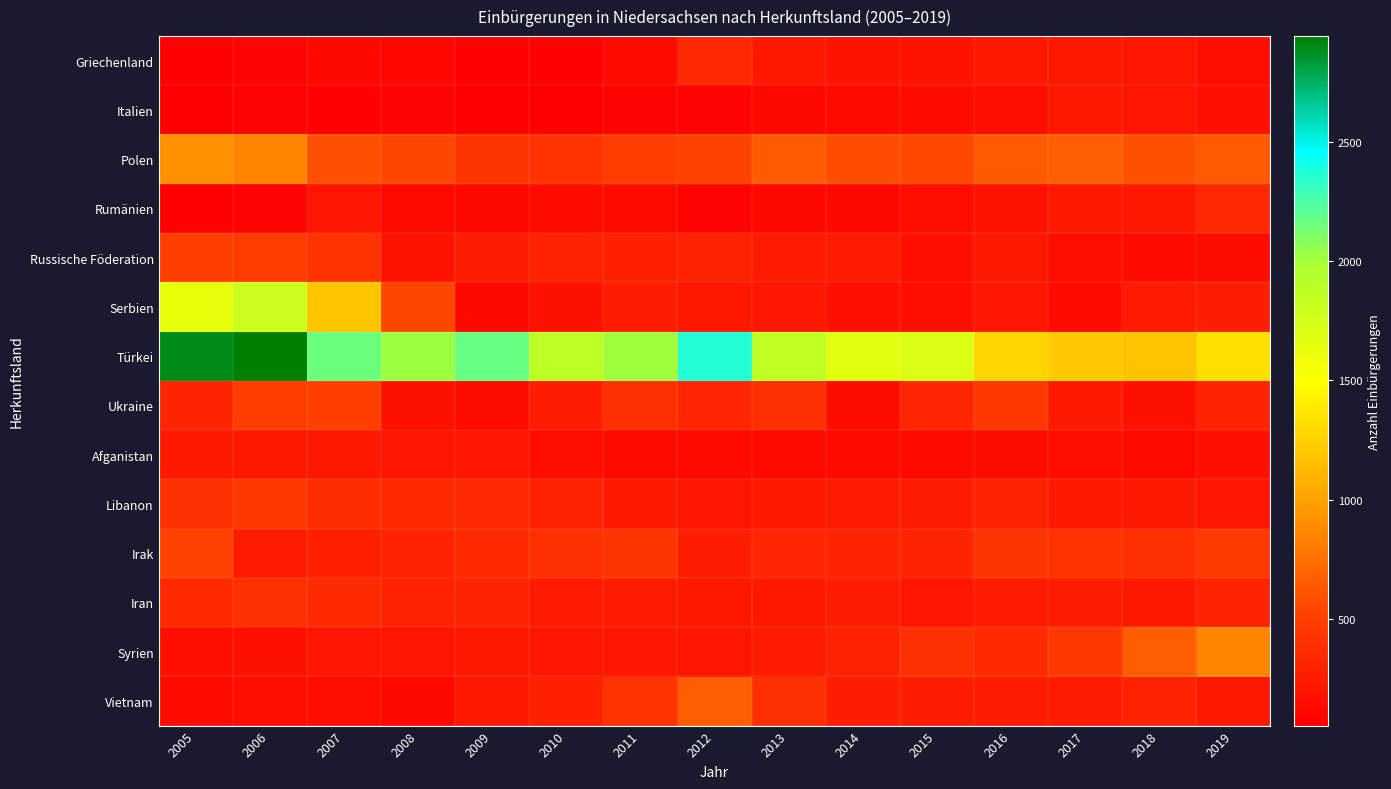

Reading left to right, list all the values displayed in this chart.

Griechenland: 2005=71	2006=96	2007=109	2008=98	2009=69	2010=72	2011=126	2012=344	2013=231	2014=195	2015=191	2016=222	2017=224	2018=206	2019=157
Italien: 2005=71	2006=85	2007=70	2008=88	2009=53	2010=52	2011=77	2012=89	2013=114	2014=128	2015=139	2016=160	2017=226	2018=199	2019=170
Polen: 2005=914	2006=864	2007=583	2008=548	2009=434	2010=422	2011=477	2012=518	2013=655	2014=576	2015=559	2016=650	2017=664	2018=598	2019=644
Rumänien: 2005=72	2006=90	2007=209	2008=124	2009=119	2010=136	2011=132	2012=81	2013=115	2014=113	2015=156	2016=193	2017=241	2018=239	2019=337
Russische Föderation: 2005=496	2006=475	2007=405	2008=188	2009=257	2010=304	2011=283	2012=299	2013=245	2014=251	2015=168	2016=225	2017=157	2018=132	2019=149
Serbien: 2005=1630	2006=1800	2007=1198	2008=540	2009=109	2010=187	2011=258	2012=225	2013=215	2014=174	2015=162	2016=214	2017=142	2018=254	2019=275
Türkei: 2005=2897	2006=2944	2007=2162	2008=2020	2009=2170	2010=1892	2011=2010	2012=2361	2013=1864	2014=1657	2015=1709	2016=1278	2017=1208	2018=1185	2019=1331
Ukraine: 2005=322	2006=492	2007=493	2008=185	2009=143	2010=268	2011=380	2012=325	2013=382	2014=148	2015=328	2016=449	2017=238	2018=180	2019=303
Afganistan: 2005=236	2006=227	2007=230	2008=219	2009=210	2010=161	2011=124	2012=121	2013=129	2014=129	2015=129	2016=150	2017=158	2018=131	2019=167
Libanon: 2005=395	2006=454	2007=377	2008=367	2009=335	2010=295	2011=240	2012=209	2013=243	2014=254	2015=259	2016=303	2017=238	2018=233	2019=209
Irak: 2005=516	2006=251	2007=286	2008=306	2009=361	2010=392	2011=434	2012=273	2013=326	2014=317	2015=313	2016=430	2017=403	2018=389	2019=465
Iran: 2005=348	2006=386	2007=362	2008=303	2009=323	2010=245	2011=255	2012=227	2013=227	2014=262	2015=221	2016=255	2017=260	2018=243	2019=308
Syrien: 2005=171	2006=183	2007=210	2008=208	2009=225	2010=219	2011=219	2012=208	2013=247	2014=300	2015=398	2016=368	2017=444	2018=664	2019=857
Vietnam: 2005=137	2006=160	2007=158	2008=110	2009=227	2010=280	2011=419	2012=667	2013=387	2014=277	2015=266	2016=265	2017=259	2018=290	2019=224